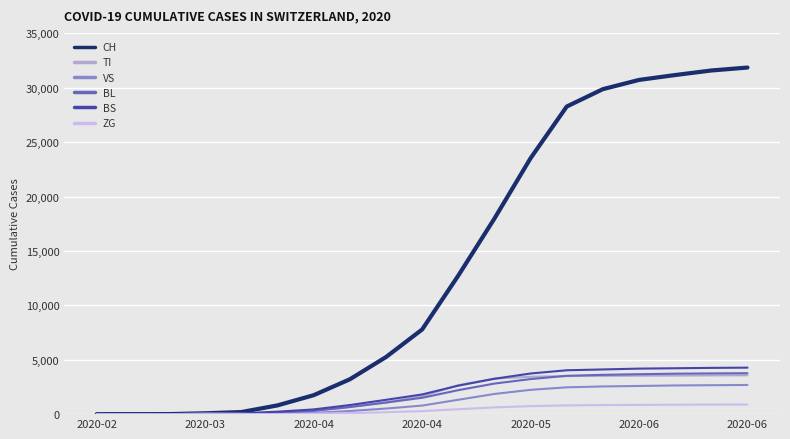

What is the maximum value shown in the chart?

31851